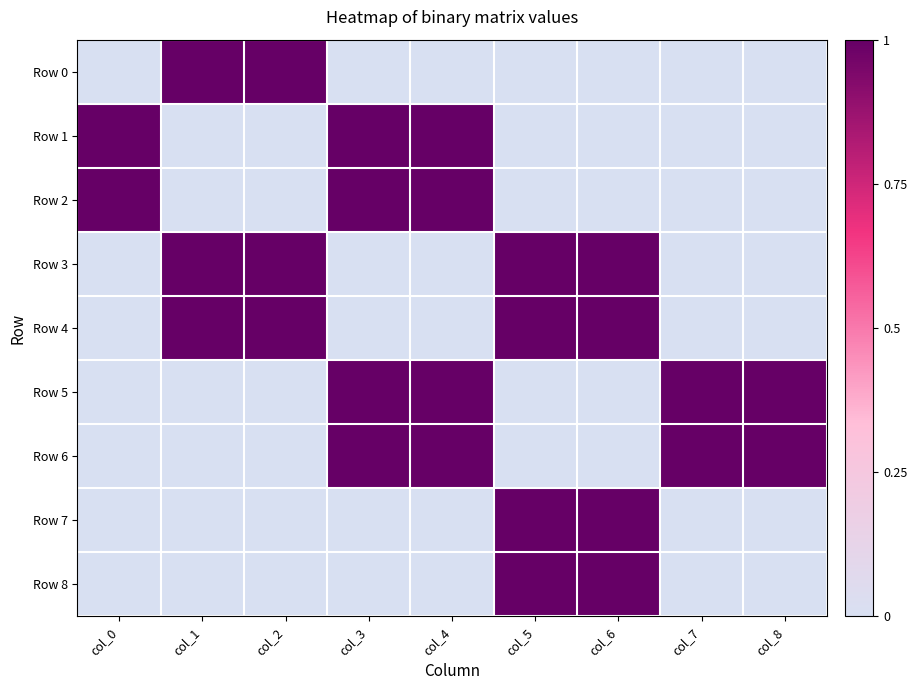

Rank the series by their maximum value, from highest to lowest.

Row 0, Row 1, Row 2, Row 3, Row 4, Row 5, Row 6, Row 7, Row 8